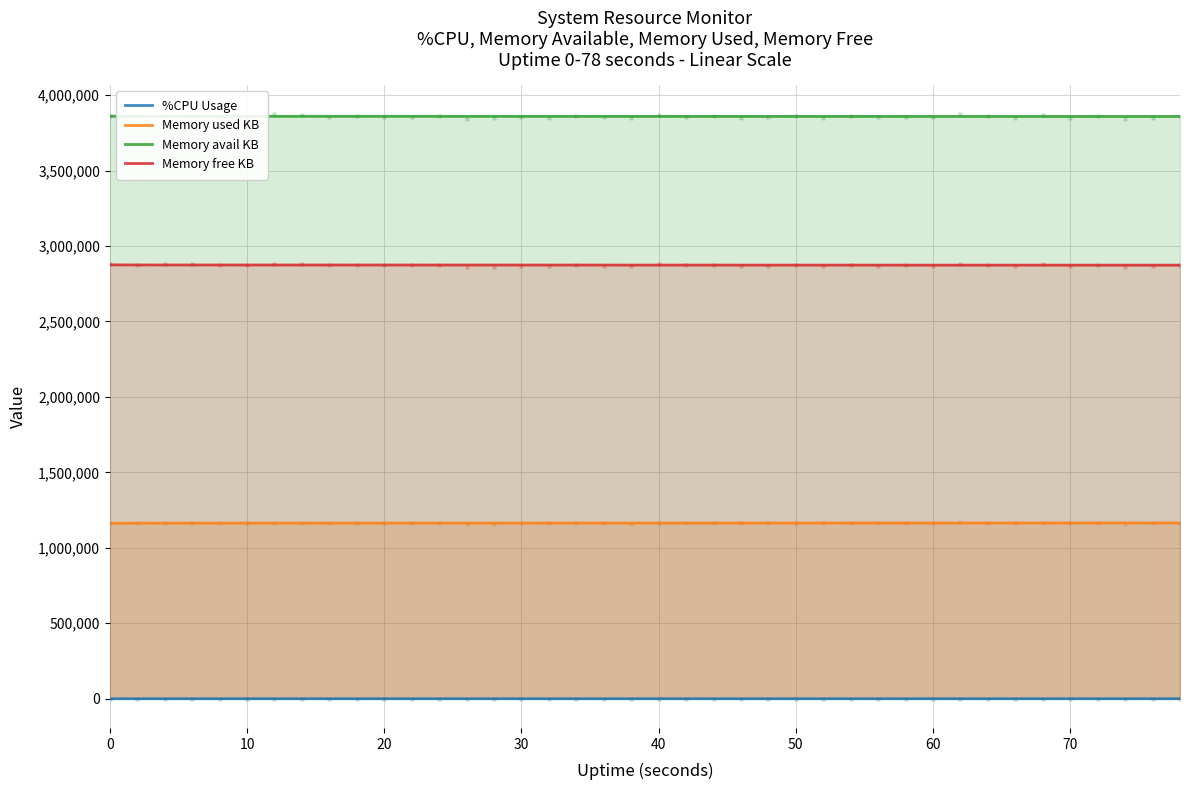

Which series contains the highest Y value?

Memory avail KB